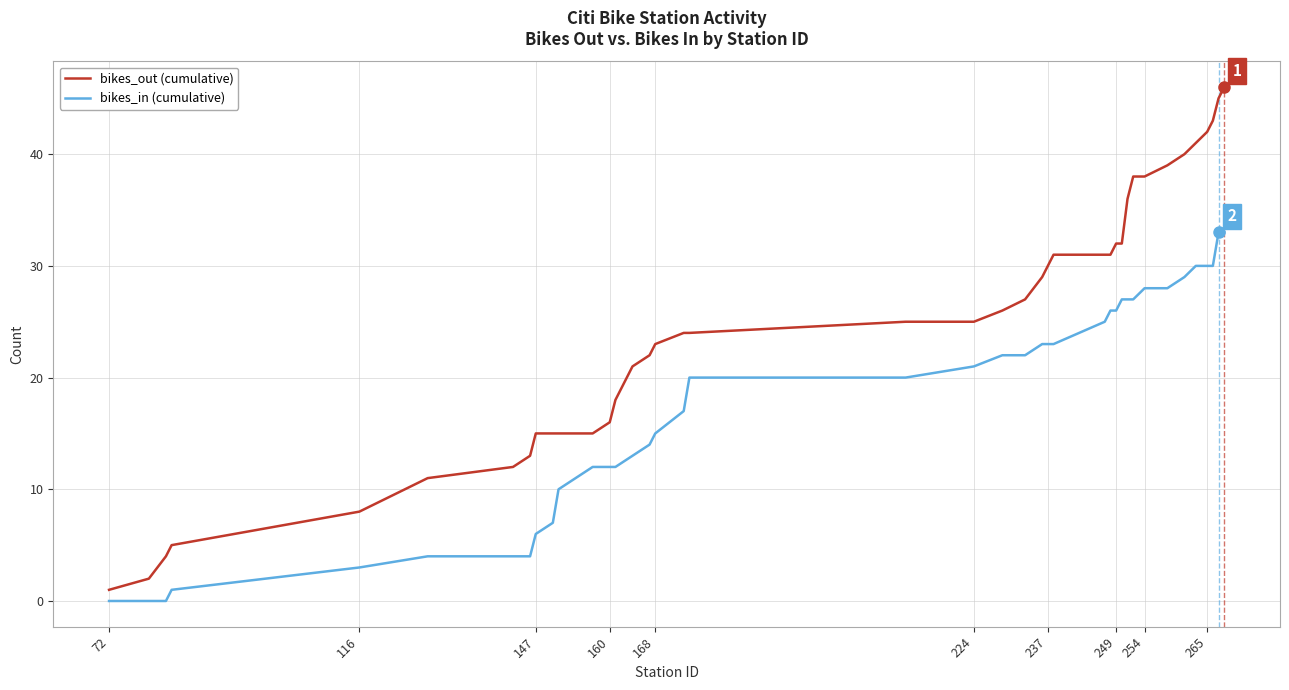

Which series has the largest total across all categories?

bikes_out (cumulative)